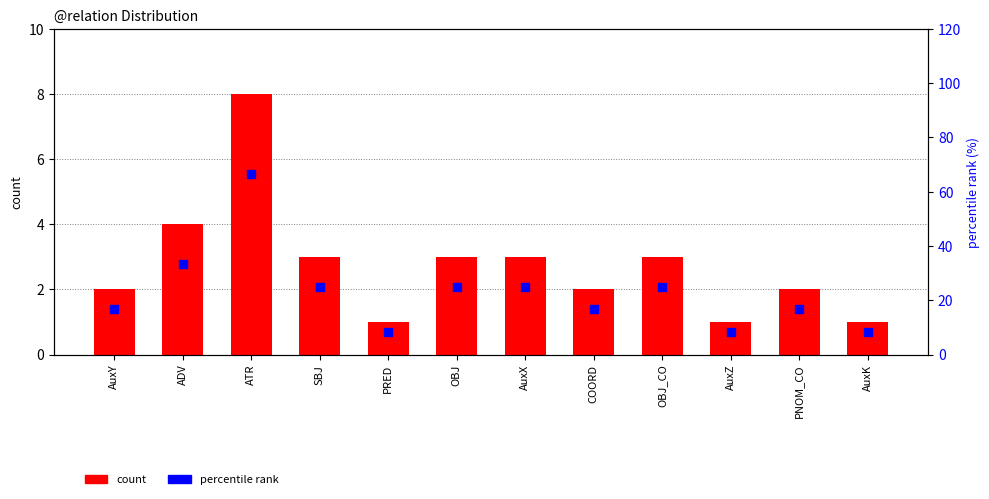

Which series has the largest total across all categories?

percentile rank